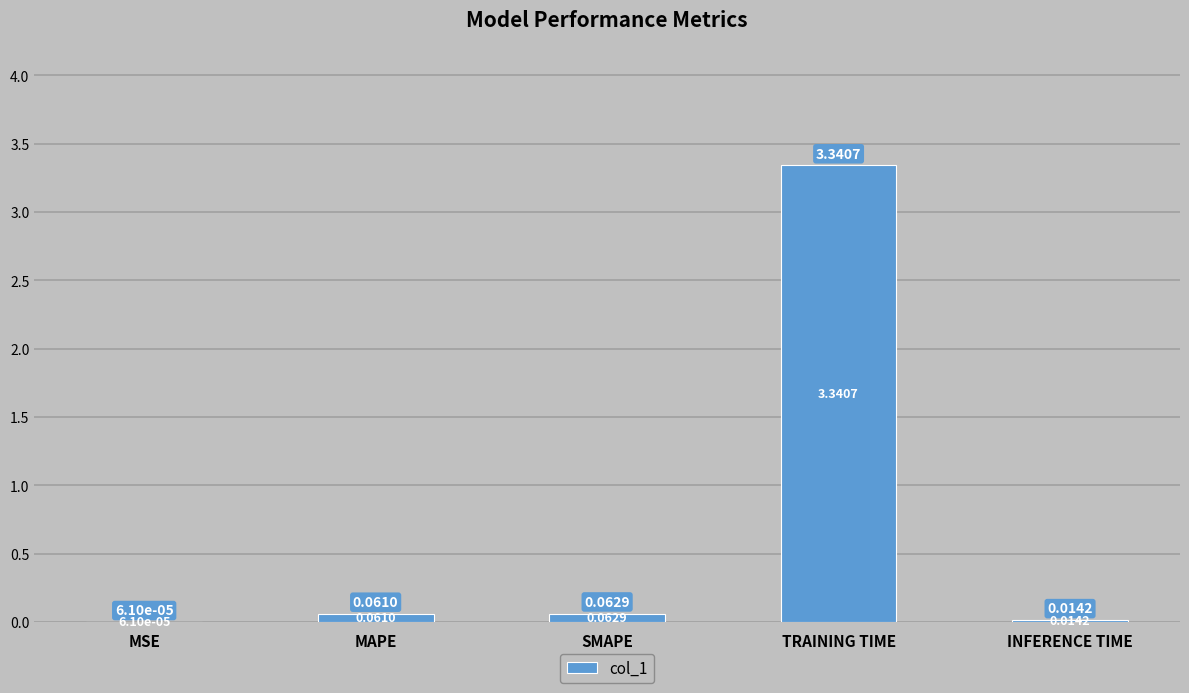

Where is the data nearest to the value 1?

SMAPE